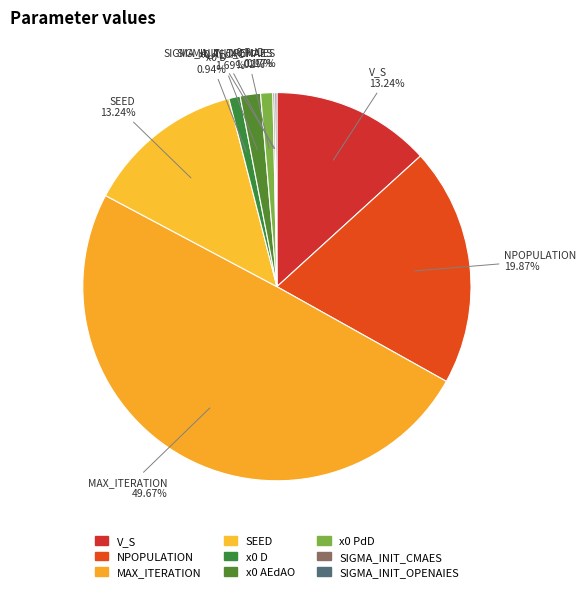

To the nearest percent, what is the average slice percentage?

11%